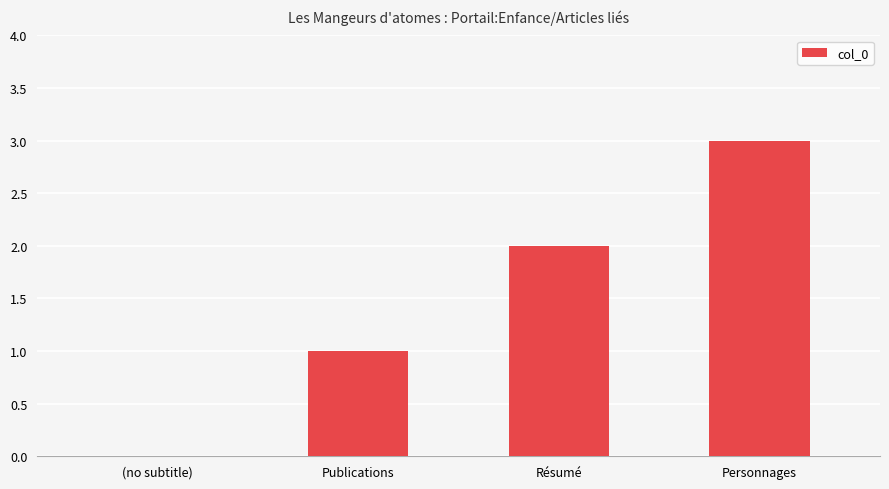

Where is the data nearest to the value 1?

Publications